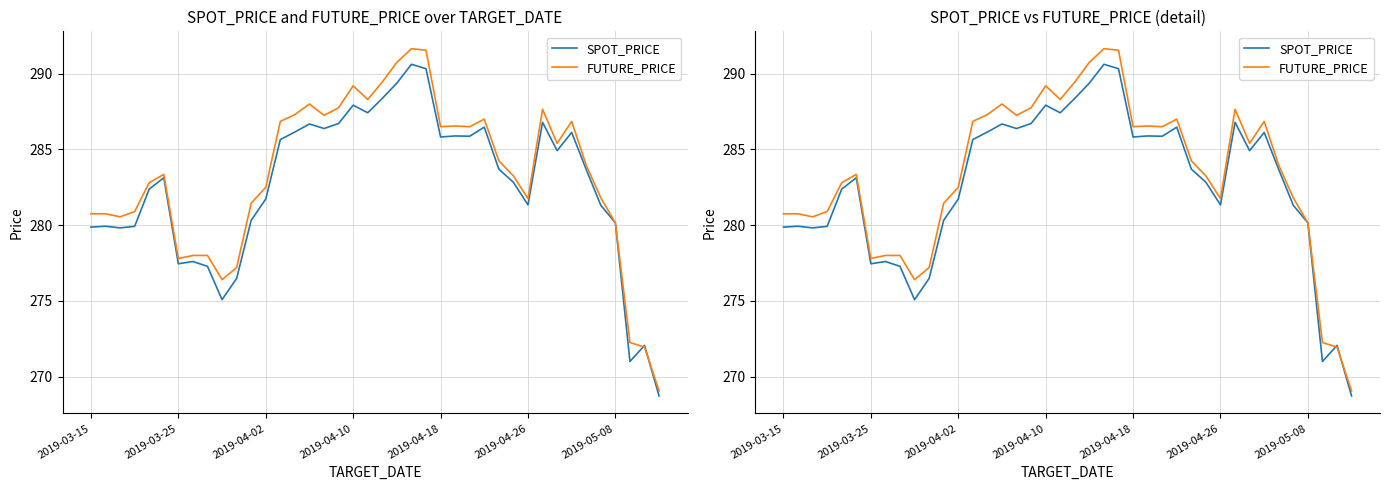

Which series ends up on top after the final intersection of SPOT_PRICE and FUTURE_PRICE?

FUTURE_PRICE